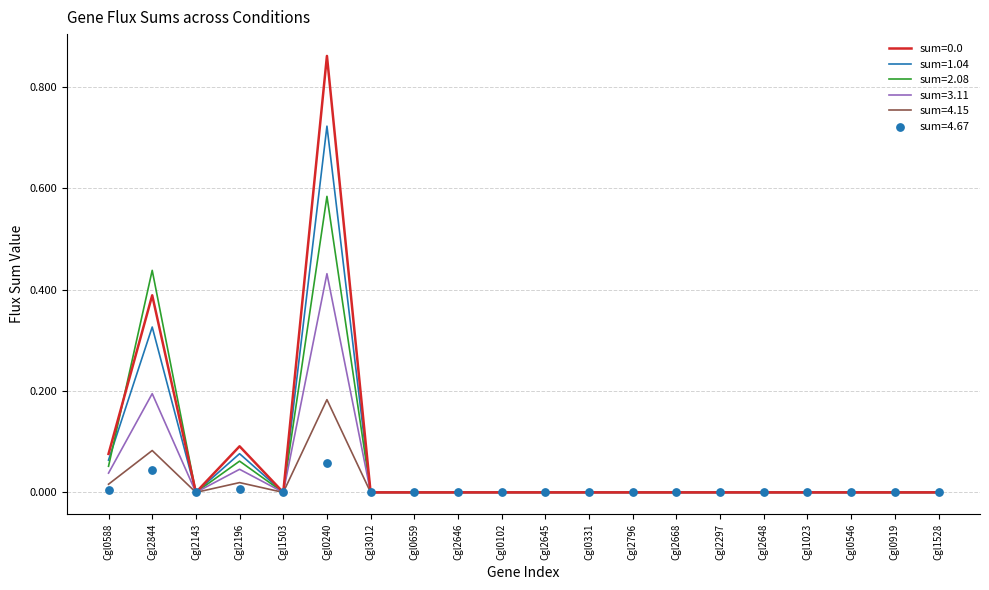

Which series has the largest total across all categories?

sum=0.0